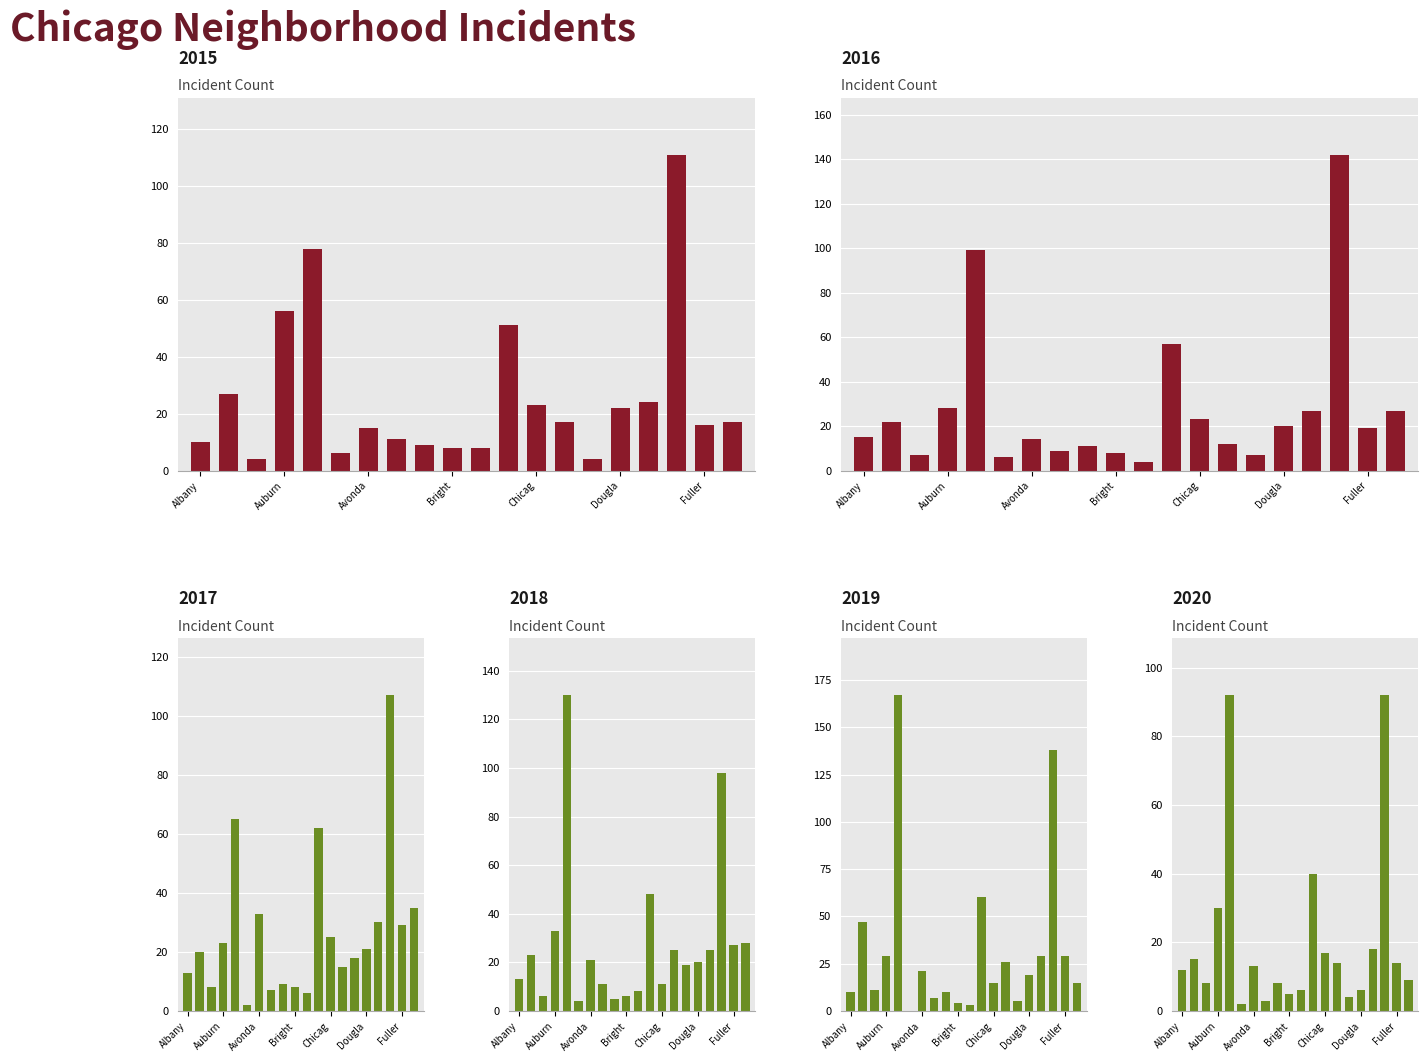

Rank the series by their maximum value, from highest to lowest.

2019, 2016, 2018, 2015, 2017, 2020